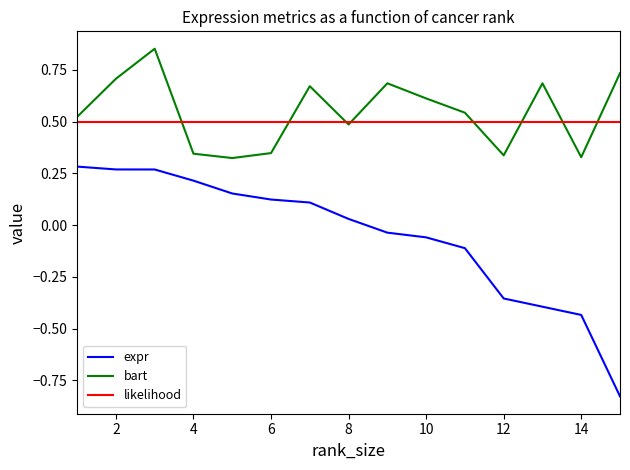

Rank the series by their maximum value, from highest to lowest.

bart, likelihood, expr